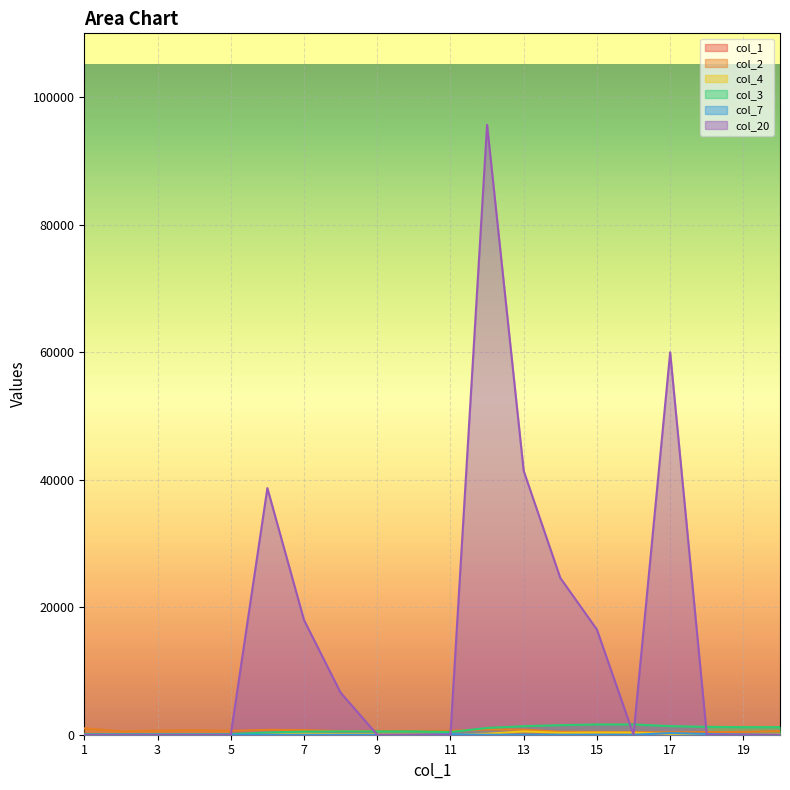

Is it true that col_20 equals 38700 at 6?

True